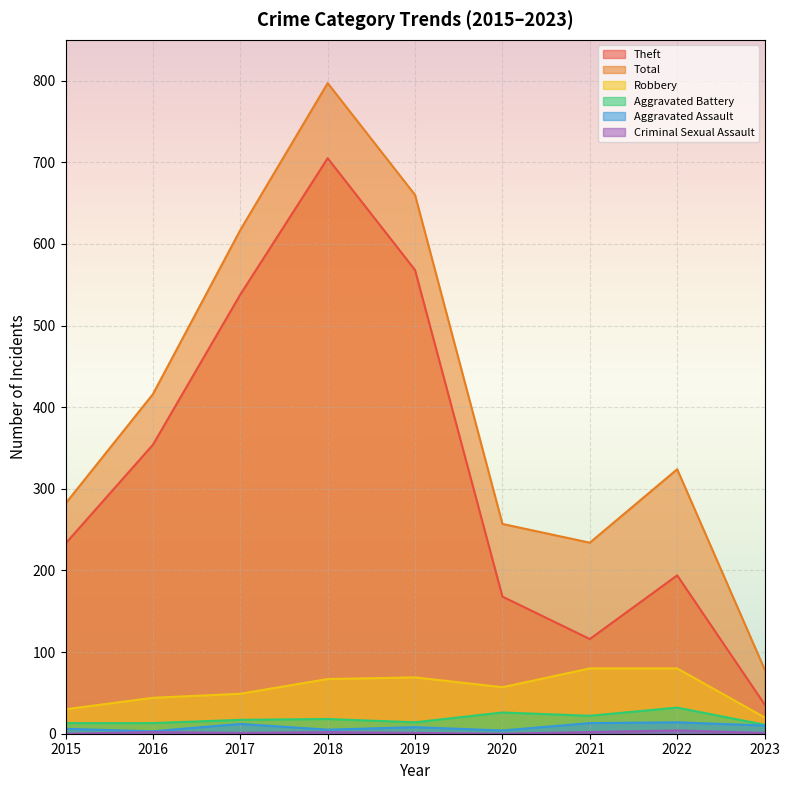

True or false: Aggravated Battery has more than 2 points higher than both neighbors.

True